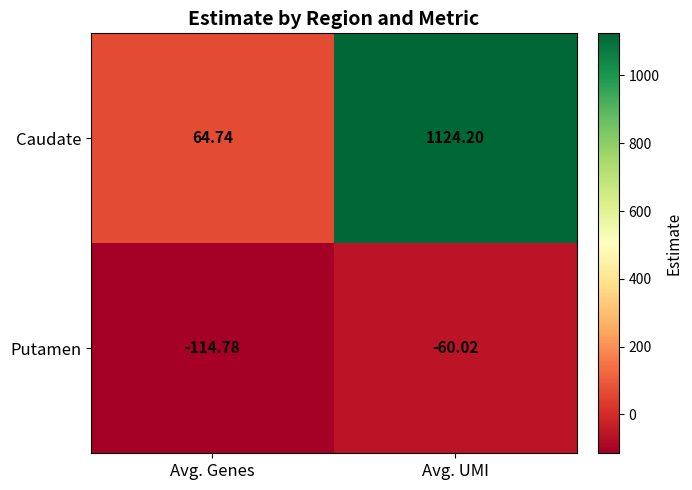

At which label is Putamen closest to -87?

Avg. UMI